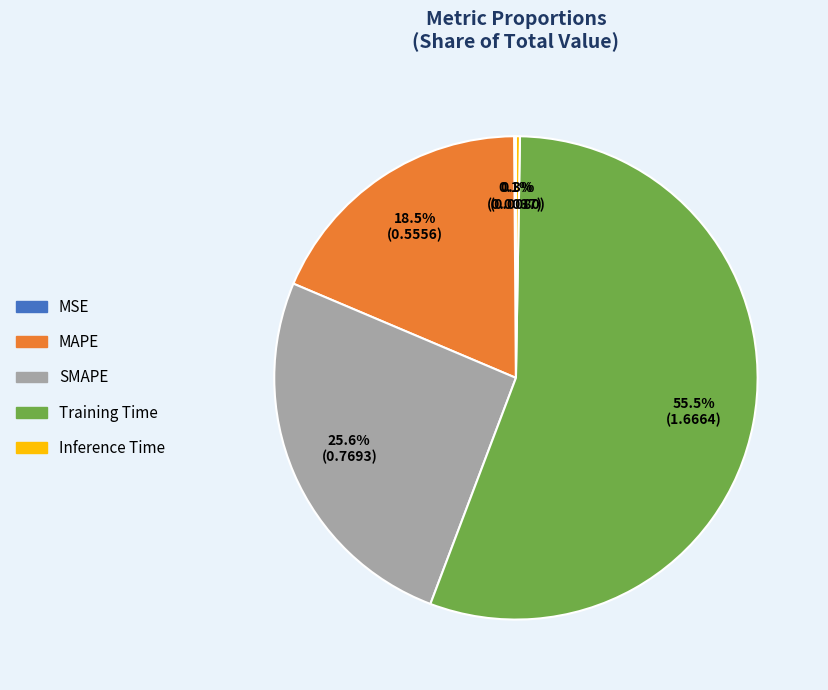

Which slice is the largest?

Training Time